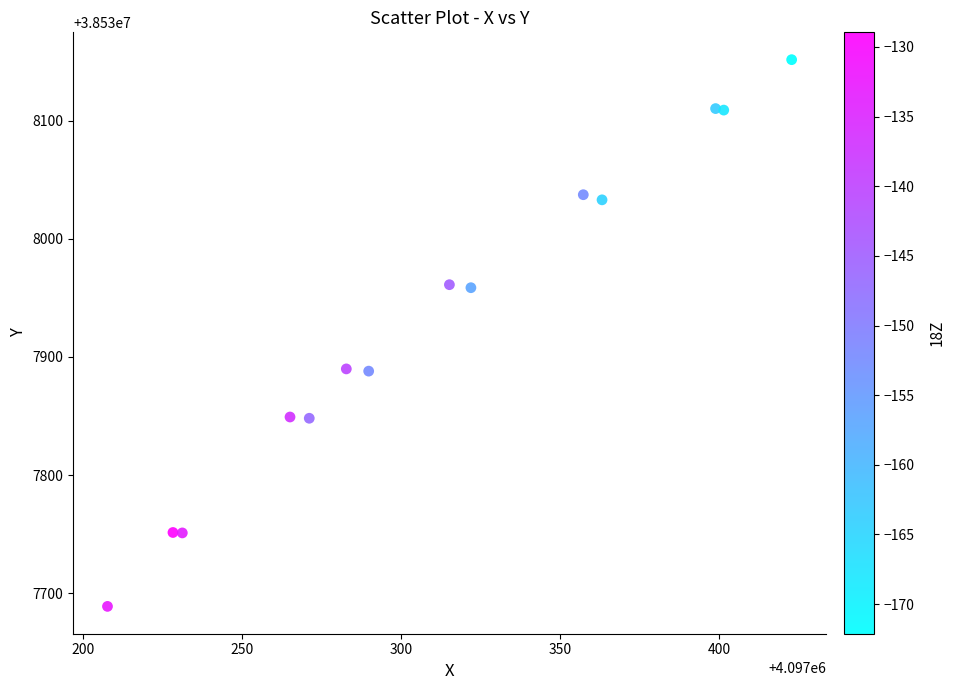

What is the range of Y values (max minus min)?

462.4